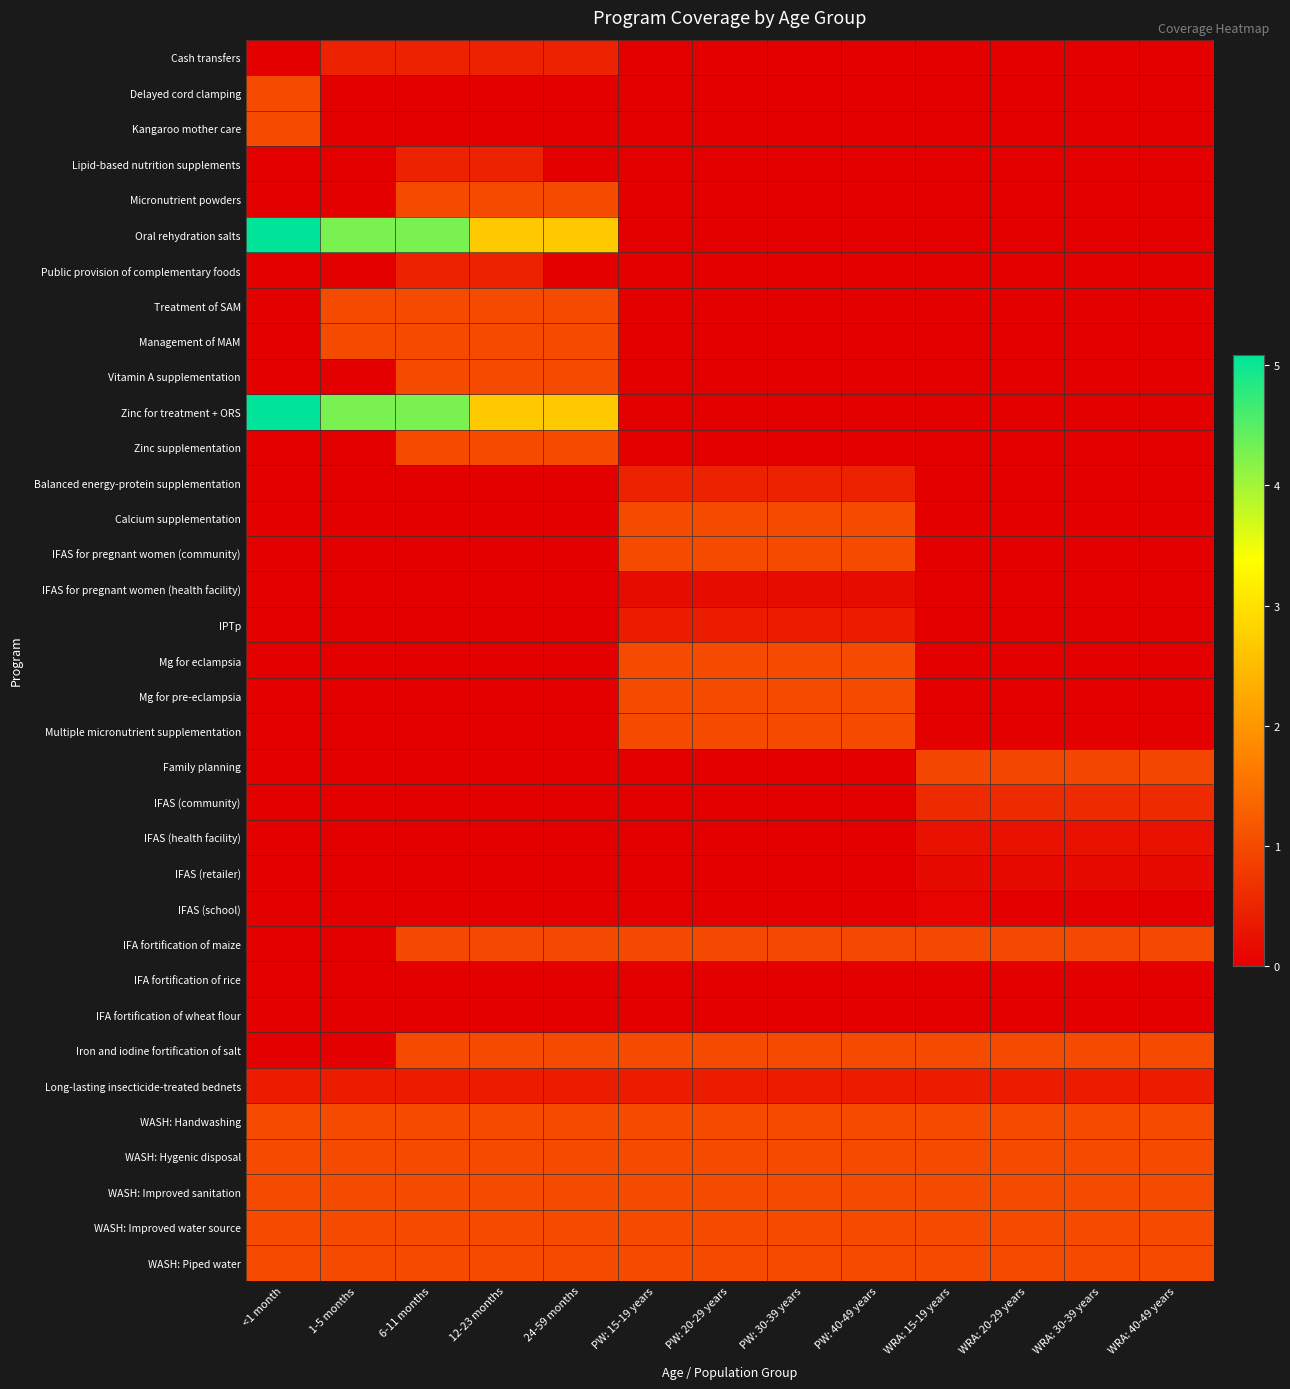

Reading left to right, what are all the values shown in this chart?

Cash transfers: <1 month=0.0	1-5 months=0.5	6-11 months=0.5	12-23 months=0.5	24-59 months=0.5	PW: 15-19 years=0.0	PW: 20-29 years=0.0	PW: 30-39 years=0.0	PW: 40-49 years=0.0	WRA: 15-19 years=0.0	WRA: 20-29 years=0.0	WRA: 30-39 years=0.0	WRA: 40-49 years=0.0
Delayed cord clamping: <1 month=1.0	1-5 months=0.0	6-11 months=0.0	12-23 months=0.0	24-59 months=0.0	PW: 15-19 years=0.0	PW: 20-29 years=0.0	PW: 30-39 years=0.0	PW: 40-49 years=0.0	WRA: 15-19 years=0.0	WRA: 20-29 years=0.0	WRA: 30-39 years=0.0	WRA: 40-49 years=0.0
Kangaroo mother care: <1 month=1.0	1-5 months=0.0	6-11 months=0.0	12-23 months=0.0	24-59 months=0.0	PW: 15-19 years=0.0	PW: 20-29 years=0.0	PW: 30-39 years=0.0	PW: 40-49 years=0.0	WRA: 15-19 years=0.0	WRA: 20-29 years=0.0	WRA: 30-39 years=0.0	WRA: 40-49 years=0.0
Lipid-based nutrition supplements: <1 month=0.0	1-5 months=0.0	6-11 months=0.5	12-23 months=0.5	24-59 months=0.0	PW: 15-19 years=0.0	PW: 20-29 years=0.0	PW: 30-39 years=0.0	PW: 40-49 years=0.0	WRA: 15-19 years=0.0	WRA: 20-29 years=0.0	WRA: 30-39 years=0.0	WRA: 40-49 years=0.0
Micronutrient powders: <1 month=0.0	1-5 months=0.0	6-11 months=1.0	12-23 months=1.0	24-59 months=1.0	PW: 15-19 years=0.0	PW: 20-29 years=0.0	PW: 30-39 years=0.0	PW: 40-49 years=0.0	WRA: 15-19 years=0.0	WRA: 20-29 years=0.0	WRA: 30-39 years=0.0	WRA: 40-49 years=0.0
Oral rehydration salts: <1 month=5.1	1-5 months=4.3	6-11 months=4.3	12-23 months=2.7	24-59 months=2.7	PW: 15-19 years=0.0	PW: 20-29 years=0.0	PW: 30-39 years=0.0	PW: 40-49 years=0.0	WRA: 15-19 years=0.0	WRA: 20-29 years=0.0	WRA: 30-39 years=0.0	WRA: 40-49 years=0.0
Public provision of complementary foods: <1 month=0.0	1-5 months=0.0	6-11 months=0.5	12-23 months=0.5	24-59 months=0.0	PW: 15-19 years=0.0	PW: 20-29 years=0.0	PW: 30-39 years=0.0	PW: 40-49 years=0.0	WRA: 15-19 years=0.0	WRA: 20-29 years=0.0	WRA: 30-39 years=0.0	WRA: 40-49 years=0.0
Treatment of SAM: <1 month=0.0	1-5 months=1.0	6-11 months=1.0	12-23 months=1.0	24-59 months=1.0	PW: 15-19 years=0.0	PW: 20-29 years=0.0	PW: 30-39 years=0.0	PW: 40-49 years=0.0	WRA: 15-19 years=0.0	WRA: 20-29 years=0.0	WRA: 30-39 years=0.0	WRA: 40-49 years=0.0
Management of MAM: <1 month=0.0	1-5 months=1.0	6-11 months=1.0	12-23 months=1.0	24-59 months=1.0	PW: 15-19 years=0.0	PW: 20-29 years=0.0	PW: 30-39 years=0.0	PW: 40-49 years=0.0	WRA: 15-19 years=0.0	WRA: 20-29 years=0.0	WRA: 30-39 years=0.0	WRA: 40-49 years=0.0
Vitamin A supplementation: <1 month=0.0	1-5 months=0.0	6-11 months=1.0	12-23 months=1.0	24-59 months=1.0	PW: 15-19 years=0.0	PW: 20-29 years=0.0	PW: 30-39 years=0.0	PW: 40-49 years=0.0	WRA: 15-19 years=0.0	WRA: 20-29 years=0.0	WRA: 30-39 years=0.0	WRA: 40-49 years=0.0
Zinc for treatment + ORS: <1 month=5.1	1-5 months=4.3	6-11 months=4.3	12-23 months=2.7	24-59 months=2.7	PW: 15-19 years=0.0	PW: 20-29 years=0.0	PW: 30-39 years=0.0	PW: 40-49 years=0.0	WRA: 15-19 years=0.0	WRA: 20-29 years=0.0	WRA: 30-39 years=0.0	WRA: 40-49 years=0.0
Zinc supplementation: <1 month=0.0	1-5 months=0.0	6-11 months=1.0	12-23 months=1.0	24-59 months=1.0	PW: 15-19 years=0.0	PW: 20-29 years=0.0	PW: 30-39 years=0.0	PW: 40-49 years=0.0	WRA: 15-19 years=0.0	WRA: 20-29 years=0.0	WRA: 30-39 years=0.0	WRA: 40-49 years=0.0
Balanced energy-protein supplementation: <1 month=0.0	1-5 months=0.0	6-11 months=0.0	12-23 months=0.0	24-59 months=0.0	PW: 15-19 years=0.5	PW: 20-29 years=0.5	PW: 30-39 years=0.5	PW: 40-49 years=0.5	WRA: 15-19 years=0.0	WRA: 20-29 years=0.0	WRA: 30-39 years=0.0	WRA: 40-49 years=0.0
Calcium supplementation: <1 month=0.0	1-5 months=0.0	6-11 months=0.0	12-23 months=0.0	24-59 months=0.0	PW: 15-19 years=1.0	PW: 20-29 years=1.0	PW: 30-39 years=1.0	PW: 40-49 years=1.0	WRA: 15-19 years=0.0	WRA: 20-29 years=0.0	WRA: 30-39 years=0.0	WRA: 40-49 years=0.0
IFAS for pregnant women (community): <1 month=0.0	1-5 months=0.0	6-11 months=0.0	12-23 months=0.0	24-59 months=0.0	PW: 15-19 years=1.0	PW: 20-29 years=1.0	PW: 30-39 years=1.0	PW: 40-49 years=1.0	WRA: 15-19 years=0.0	WRA: 20-29 years=0.0	WRA: 30-39 years=0.0	WRA: 40-49 years=0.0
IFAS for pregnant women (health facility): <1 month=0.0	1-5 months=0.0	6-11 months=0.0	12-23 months=0.0	24-59 months=0.0	PW: 15-19 years=0.2	PW: 20-29 years=0.2	PW: 30-39 years=0.2	PW: 40-49 years=0.2	WRA: 15-19 years=0.0	WRA: 20-29 years=0.0	WRA: 30-39 years=0.0	WRA: 40-49 years=0.0
IPTp: <1 month=0.0	1-5 months=0.0	6-11 months=0.0	12-23 months=0.0	24-59 months=0.0	PW: 15-19 years=0.4	PW: 20-29 years=0.4	PW: 30-39 years=0.4	PW: 40-49 years=0.4	WRA: 15-19 years=0.0	WRA: 20-29 years=0.0	WRA: 30-39 years=0.0	WRA: 40-49 years=0.0
Mg for eclampsia: <1 month=0.0	1-5 months=0.0	6-11 months=0.0	12-23 months=0.0	24-59 months=0.0	PW: 15-19 years=1.0	PW: 20-29 years=1.0	PW: 30-39 years=1.0	PW: 40-49 years=1.0	WRA: 15-19 years=0.0	WRA: 20-29 years=0.0	WRA: 30-39 years=0.0	WRA: 40-49 years=0.0
Mg for pre-eclampsia: <1 month=0.0	1-5 months=0.0	6-11 months=0.0	12-23 months=0.0	24-59 months=0.0	PW: 15-19 years=1.0	PW: 20-29 years=1.0	PW: 30-39 years=1.0	PW: 40-49 years=1.0	WRA: 15-19 years=0.0	WRA: 20-29 years=0.0	WRA: 30-39 years=0.0	WRA: 40-49 years=0.0
Multiple micronutrient supplementation: <1 month=0.0	1-5 months=0.0	6-11 months=0.0	12-23 months=0.0	24-59 months=0.0	PW: 15-19 years=1.0	PW: 20-29 years=1.0	PW: 30-39 years=1.0	PW: 40-49 years=1.0	WRA: 15-19 years=0.0	WRA: 20-29 years=0.0	WRA: 30-39 years=0.0	WRA: 40-49 years=0.0
Family planning: <1 month=0.0	1-5 months=0.0	6-11 months=0.0	12-23 months=0.0	24-59 months=0.0	PW: 15-19 years=0.0	PW: 20-29 years=0.0	PW: 30-39 years=0.0	PW: 40-49 years=0.0	WRA: 15-19 years=0.9	WRA: 20-29 years=0.9	WRA: 30-39 years=0.9	WRA: 40-49 years=0.9
IFAS (community): <1 month=0.0	1-5 months=0.0	6-11 months=0.0	12-23 months=0.0	24-59 months=0.0	PW: 15-19 years=0.0	PW: 20-29 years=0.0	PW: 30-39 years=0.0	PW: 40-49 years=0.0	WRA: 15-19 years=0.6	WRA: 20-29 years=0.6	WRA: 30-39 years=0.6	WRA: 40-49 years=0.6
IFAS (health facility): <1 month=0.0	1-5 months=0.0	6-11 months=0.0	12-23 months=0.0	24-59 months=0.0	PW: 15-19 years=0.0	PW: 20-29 years=0.0	PW: 30-39 years=0.0	PW: 40-49 years=0.0	WRA: 15-19 years=0.2	WRA: 20-29 years=0.3	WRA: 30-39 years=0.3	WRA: 40-49 years=0.3
IFAS (retailer): <1 month=0.0	1-5 months=0.0	6-11 months=0.0	12-23 months=0.0	24-59 months=0.0	PW: 15-19 years=0.0	PW: 20-29 years=0.0	PW: 30-39 years=0.0	PW: 40-49 years=0.0	WRA: 15-19 years=0.2	WRA: 20-29 years=0.2	WRA: 30-39 years=0.2	WRA: 40-49 years=0.2
IFAS (school): <1 month=0.0	1-5 months=0.0	6-11 months=0.0	12-23 months=0.0	24-59 months=0.0	PW: 15-19 years=0.0	PW: 20-29 years=0.0	PW: 30-39 years=0.0	PW: 40-49 years=0.0	WRA: 15-19 years=0.0	WRA: 20-29 years=0.0	WRA: 30-39 years=0.0	WRA: 40-49 years=0.0
IFA fortification of maize: <1 month=0.0	1-5 months=0.0	6-11 months=1.0	12-23 months=1.0	24-59 months=1.0	PW: 15-19 years=1.0	PW: 20-29 years=1.0	PW: 30-39 years=1.0	PW: 40-49 years=1.0	WRA: 15-19 years=1.0	WRA: 20-29 years=1.0	WRA: 30-39 years=1.0	WRA: 40-49 years=1.0
IFA fortification of rice: <1 month=0.0	1-5 months=0.0	6-11 months=0.0	12-23 months=0.0	24-59 months=0.0	PW: 15-19 years=0.0	PW: 20-29 years=0.0	PW: 30-39 years=0.0	PW: 40-49 years=0.0	WRA: 15-19 years=0.0	WRA: 20-29 years=0.0	WRA: 30-39 years=0.0	WRA: 40-49 years=0.0
IFA fortification of wheat flour: <1 month=0.0	1-5 months=0.0	6-11 months=0.0	12-23 months=0.0	24-59 months=0.0	PW: 15-19 years=0.0	PW: 20-29 years=0.0	PW: 30-39 years=0.0	PW: 40-49 years=0.0	WRA: 15-19 years=0.0	WRA: 20-29 years=0.0	WRA: 30-39 years=0.0	WRA: 40-49 years=0.0
Iron and iodine fortification of salt: <1 month=0.0	1-5 months=0.0	6-11 months=1.0	12-23 months=1.0	24-59 months=1.0	PW: 15-19 years=1.0	PW: 20-29 years=1.0	PW: 30-39 years=1.0	PW: 40-49 years=1.0	WRA: 15-19 years=1.0	WRA: 20-29 years=1.0	WRA: 30-39 years=1.0	WRA: 40-49 years=1.0
Long-lasting insecticide-treated bednets: <1 month=0.4	1-5 months=0.4	6-11 months=0.4	12-23 months=0.4	24-59 months=0.4	PW: 15-19 years=0.4	PW: 20-29 years=0.4	PW: 30-39 years=0.4	PW: 40-49 years=0.4	WRA: 15-19 years=0.4	WRA: 20-29 years=0.4	WRA: 30-39 years=0.4	WRA: 40-49 years=0.4
WASH: Handwashing: <1 month=1.0	1-5 months=1.0	6-11 months=1.0	12-23 months=1.0	24-59 months=1.0	PW: 15-19 years=1.0	PW: 20-29 years=1.0	PW: 30-39 years=1.0	PW: 40-49 years=1.0	WRA: 15-19 years=1.0	WRA: 20-29 years=1.0	WRA: 30-39 years=1.0	WRA: 40-49 years=1.0
WASH: Hygenic disposal: <1 month=1.0	1-5 months=1.0	6-11 months=1.0	12-23 months=1.0	24-59 months=1.0	PW: 15-19 years=1.0	PW: 20-29 years=1.0	PW: 30-39 years=1.0	PW: 40-49 years=1.0	WRA: 15-19 years=1.0	WRA: 20-29 years=1.0	WRA: 30-39 years=1.0	WRA: 40-49 years=1.0
WASH: Improved sanitation: <1 month=1.0	1-5 months=1.0	6-11 months=1.0	12-23 months=1.0	24-59 months=1.0	PW: 15-19 years=1.0	PW: 20-29 years=1.0	PW: 30-39 years=1.0	PW: 40-49 years=1.0	WRA: 15-19 years=1.0	WRA: 20-29 years=1.0	WRA: 30-39 years=1.0	WRA: 40-49 years=1.0
WASH: Improved water source: <1 month=1.0	1-5 months=1.0	6-11 months=1.0	12-23 months=1.0	24-59 months=1.0	PW: 15-19 years=1.0	PW: 20-29 years=1.0	PW: 30-39 years=1.0	PW: 40-49 years=1.0	WRA: 15-19 years=1.0	WRA: 20-29 years=1.0	WRA: 30-39 years=1.0	WRA: 40-49 years=1.0
WASH: Piped water: <1 month=1.0	1-5 months=1.0	6-11 months=1.0	12-23 months=1.0	24-59 months=1.0	PW: 15-19 years=1.0	PW: 20-29 years=1.0	PW: 30-39 years=1.0	PW: 40-49 years=1.0	WRA: 15-19 years=1.0	WRA: 20-29 years=1.0	WRA: 30-39 years=1.0	WRA: 40-49 years=1.0